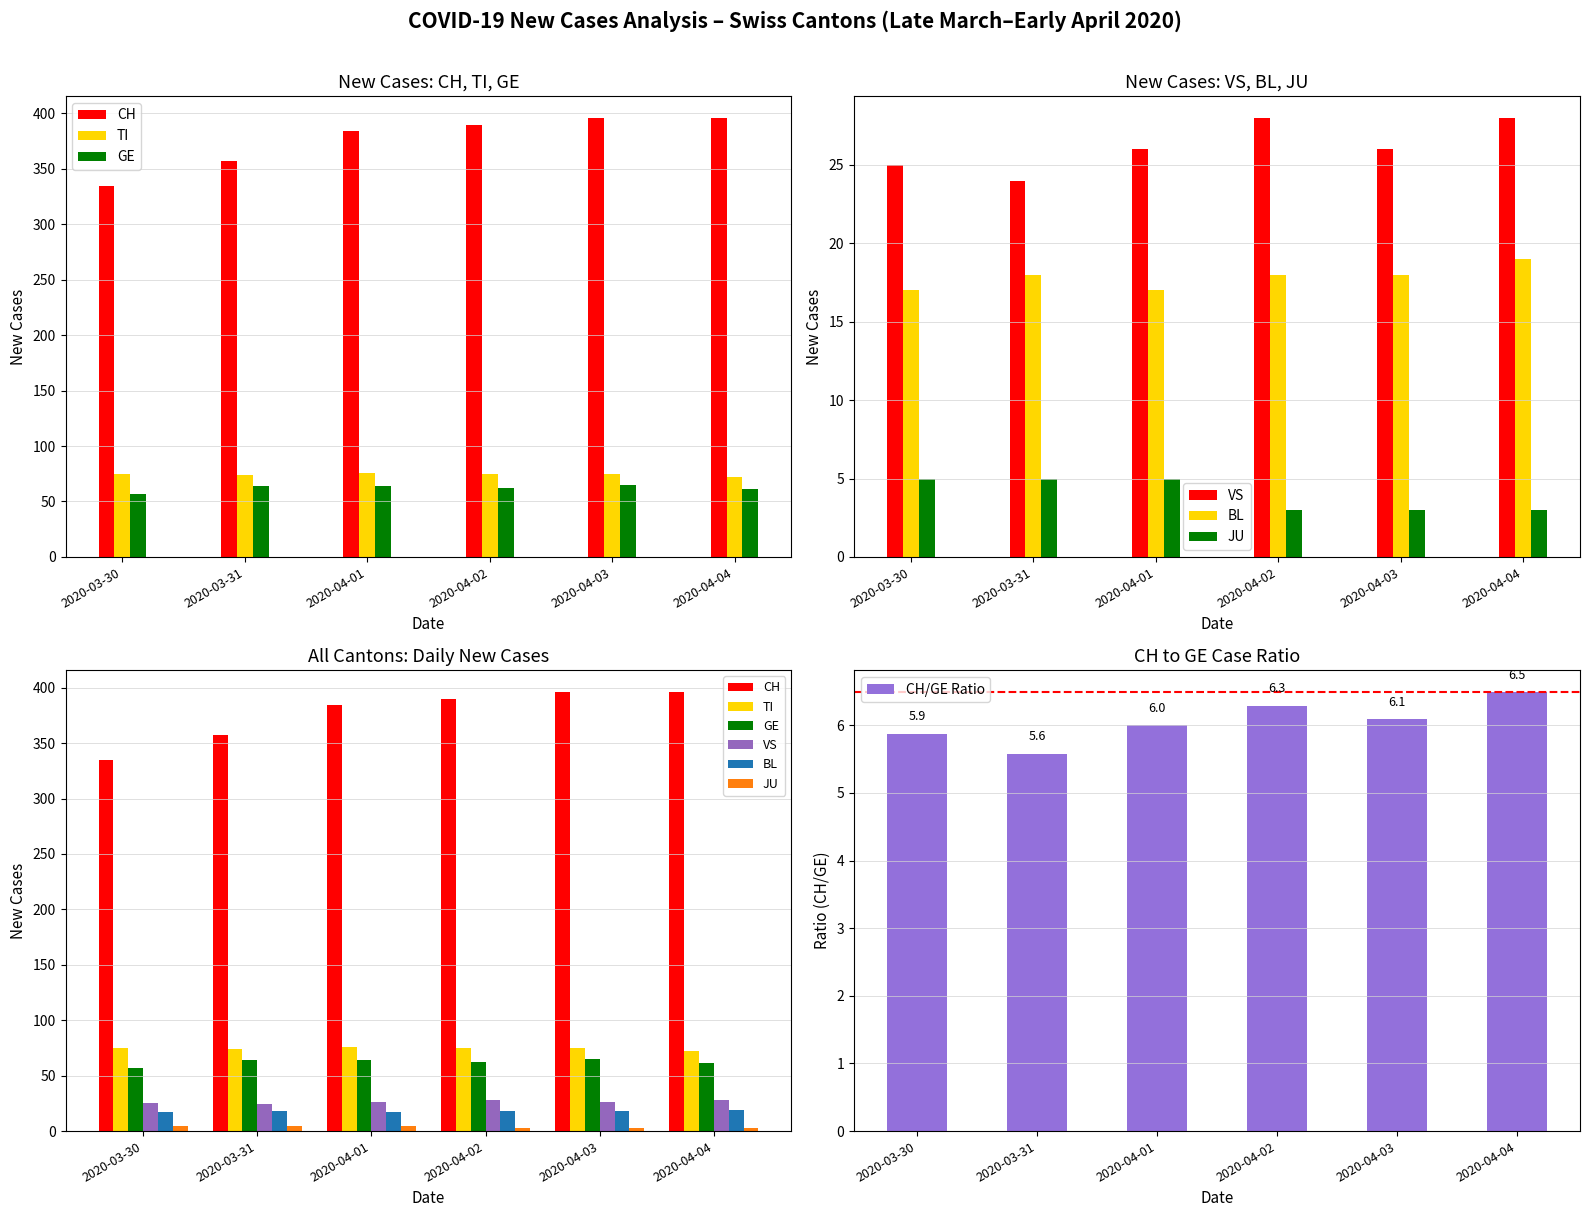

What is the difference between the maximum and minimum values in the CH/GE Ratio series?

0.9